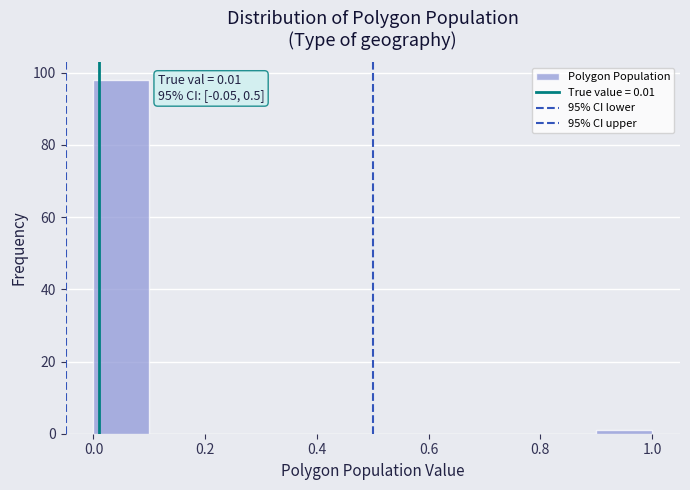

Which range on the x-axis has the tallest bar?

0.0 to 0.1